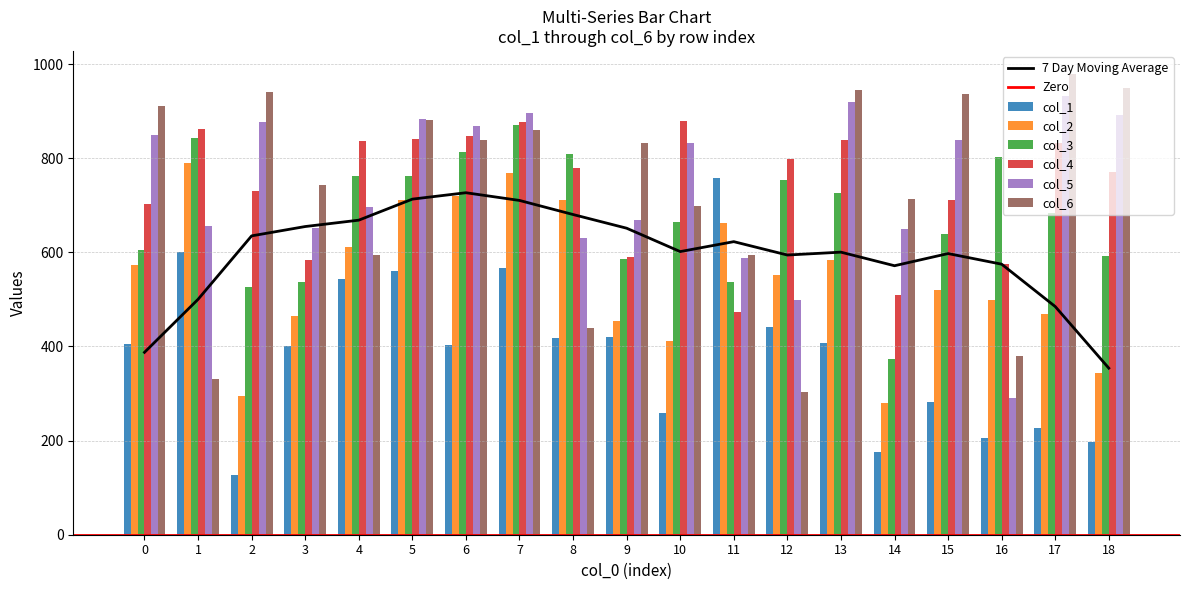

Between 11 and 17, which is larger?

11